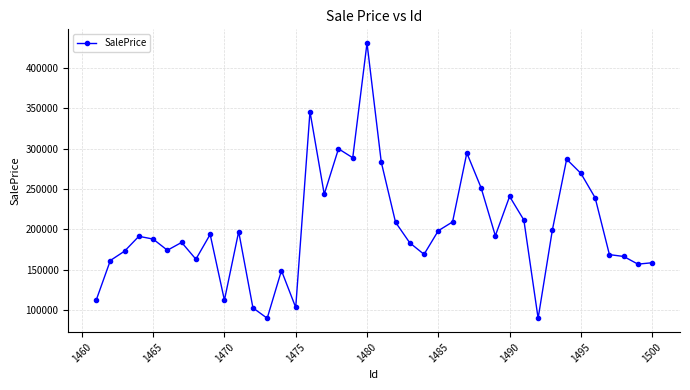

What is the average value?

202017.1